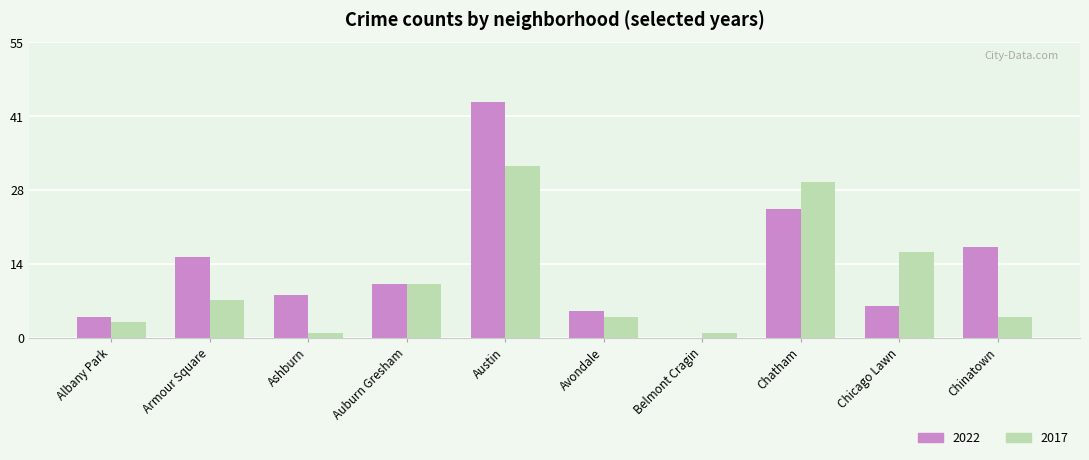

Is it true that 2022 equals 28 at Belmont Cragin?

False